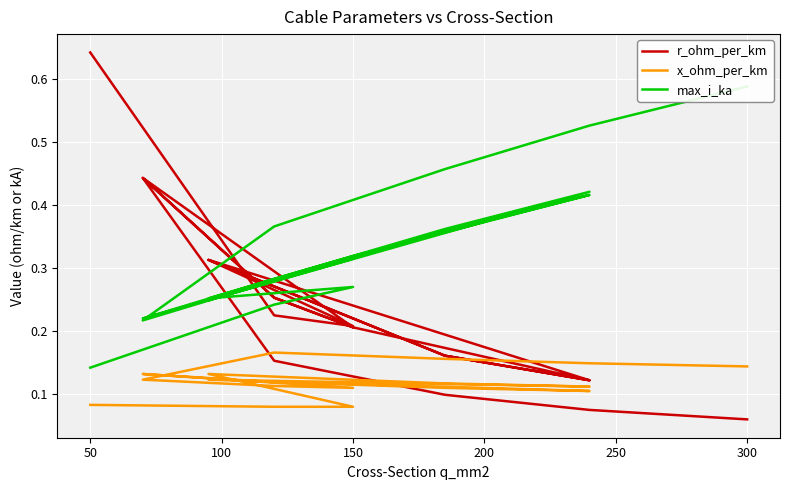

True or false: x_ohm_per_km and max_i_ka cross at least once.

False